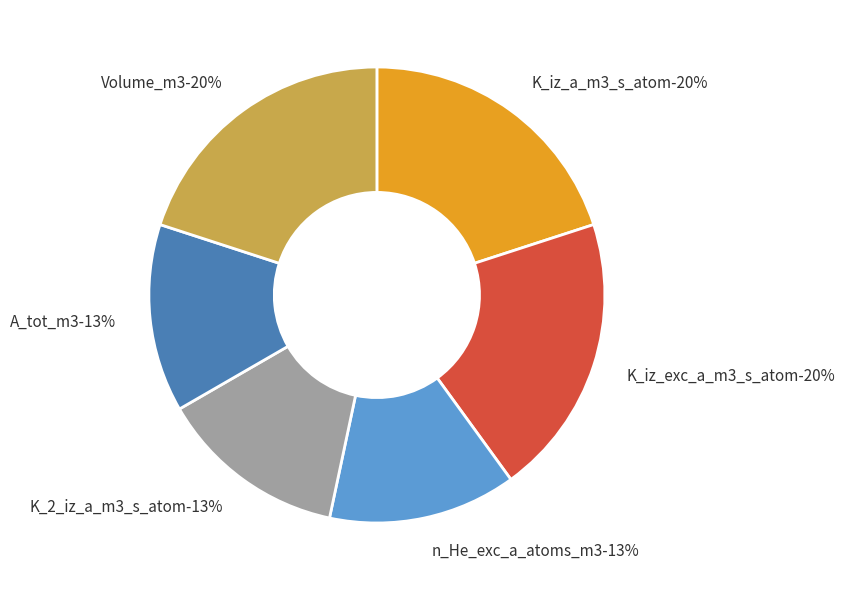

Which slice is the largest?

K_iz_a_m3_s_atom